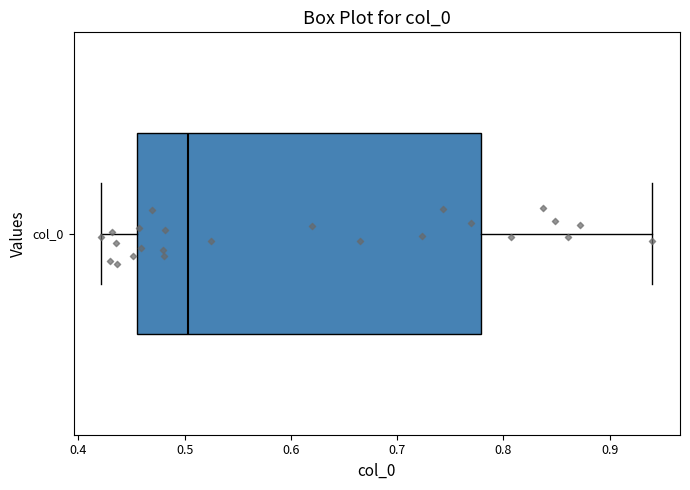

Where does the right whisker of the box for col_0 end on the x-axis? The values are not printed on the chart, so give them approximately, as read against the axis.

0.94